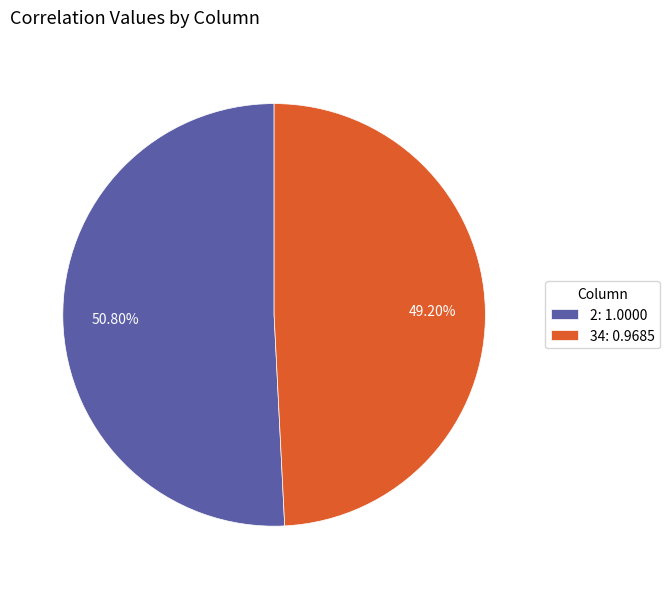

Which slice is the smallest?

34